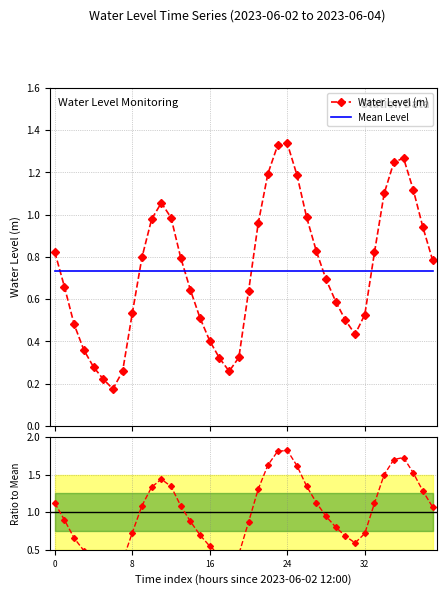

Where is Ratio to Mean nearest to the value 1?

28